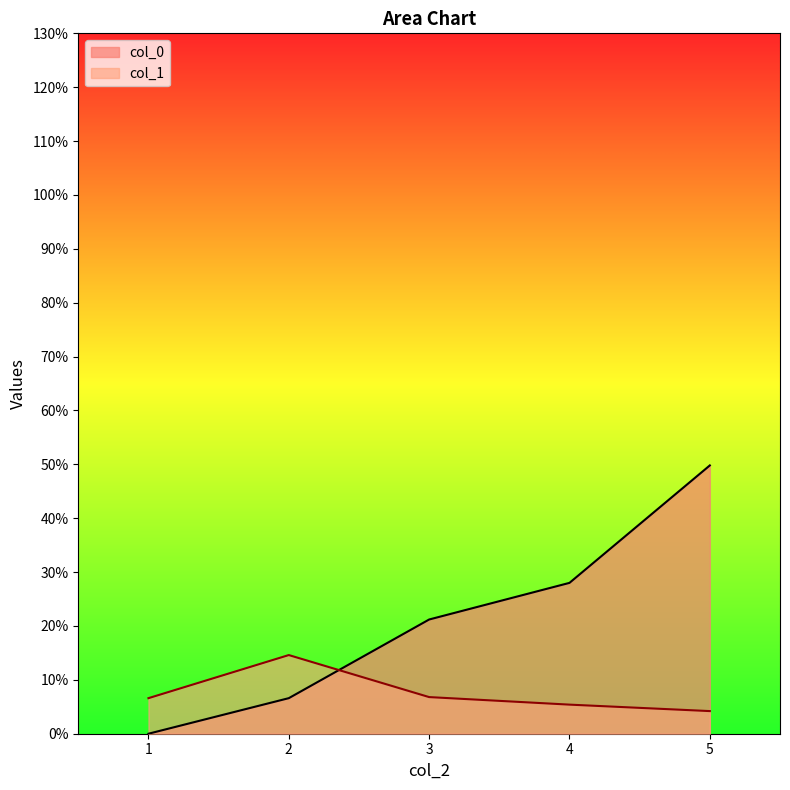

Is it true that col_1 equals 6.6 at 1?

True